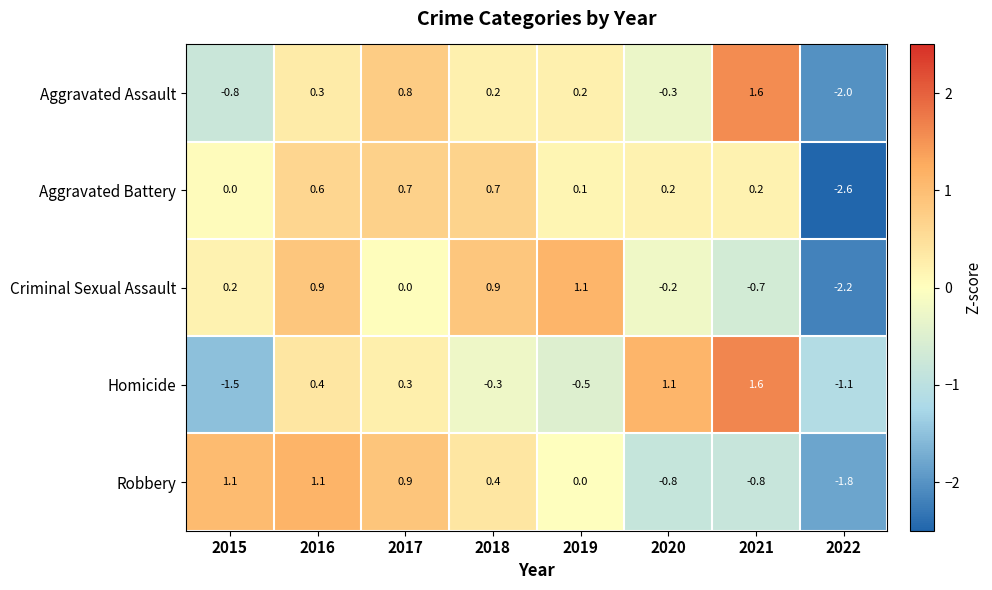

Count the number of data series in this chart.

5